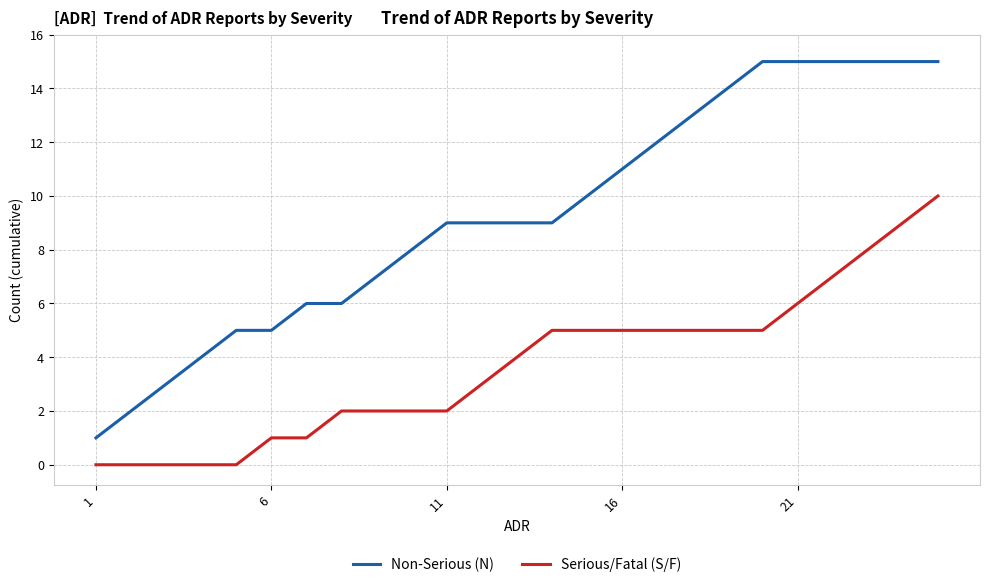

Which series has the widest spread of values?

Non-Serious (N)